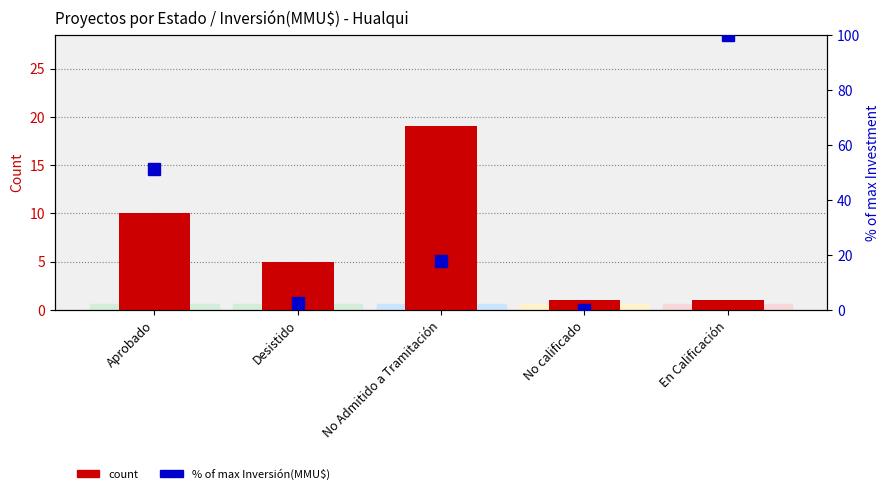

How many data points does each series have?

5